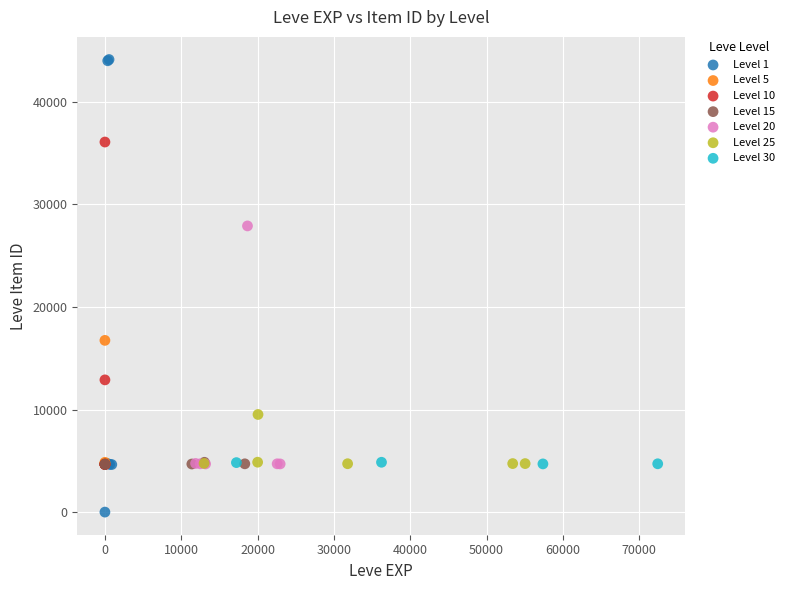

Which series has the largest Y range (max minus min)?

Level 1